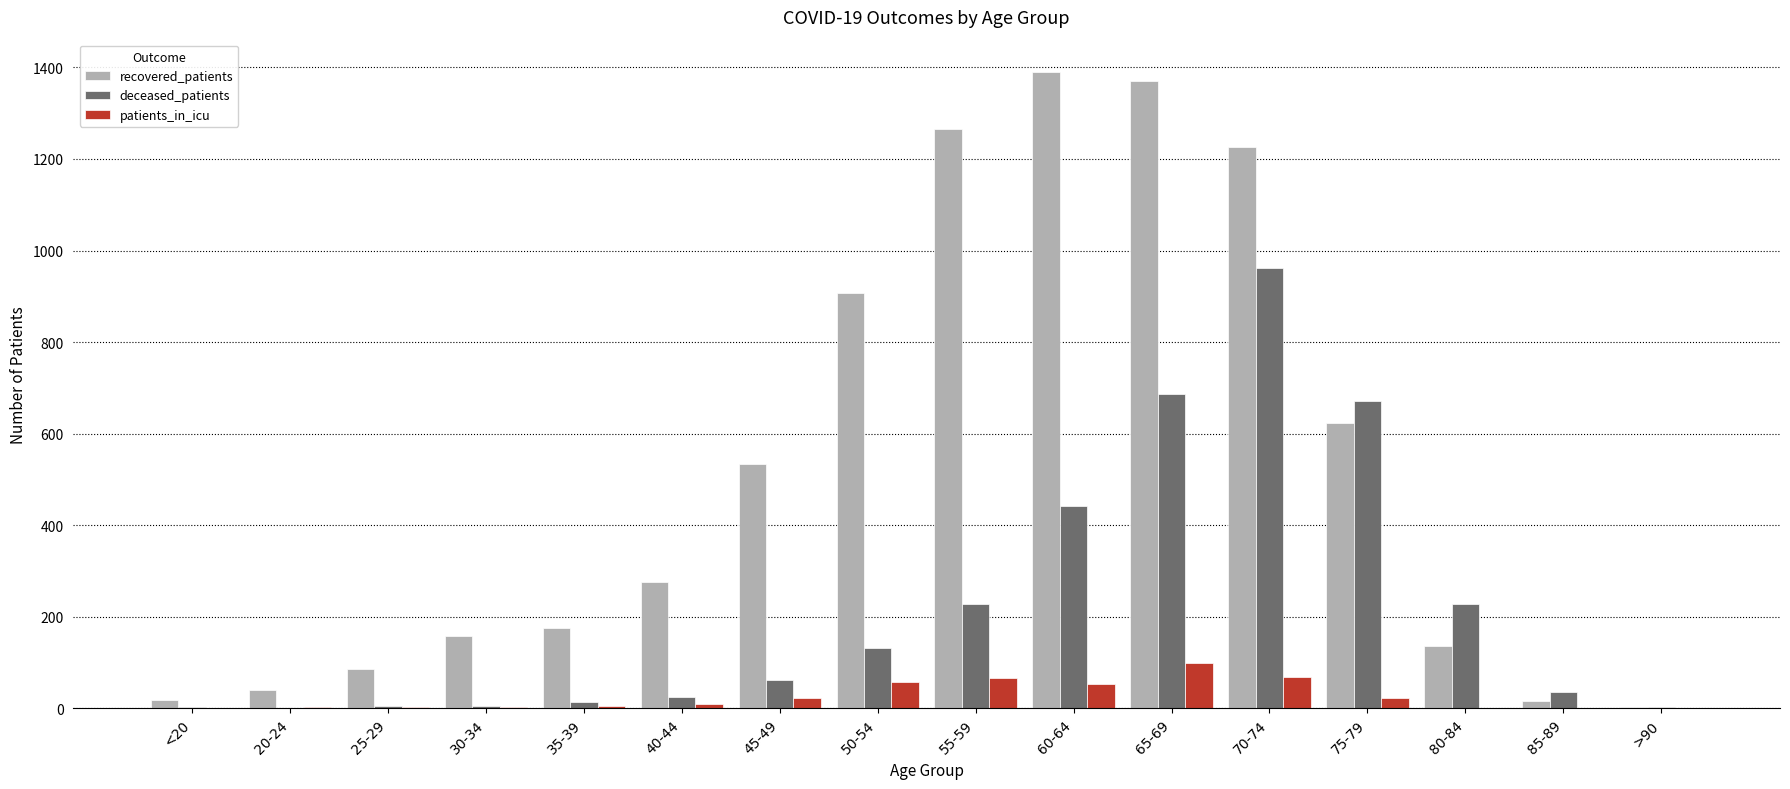

The value of recovered_patients at 50-54 is 907. True or false?

True